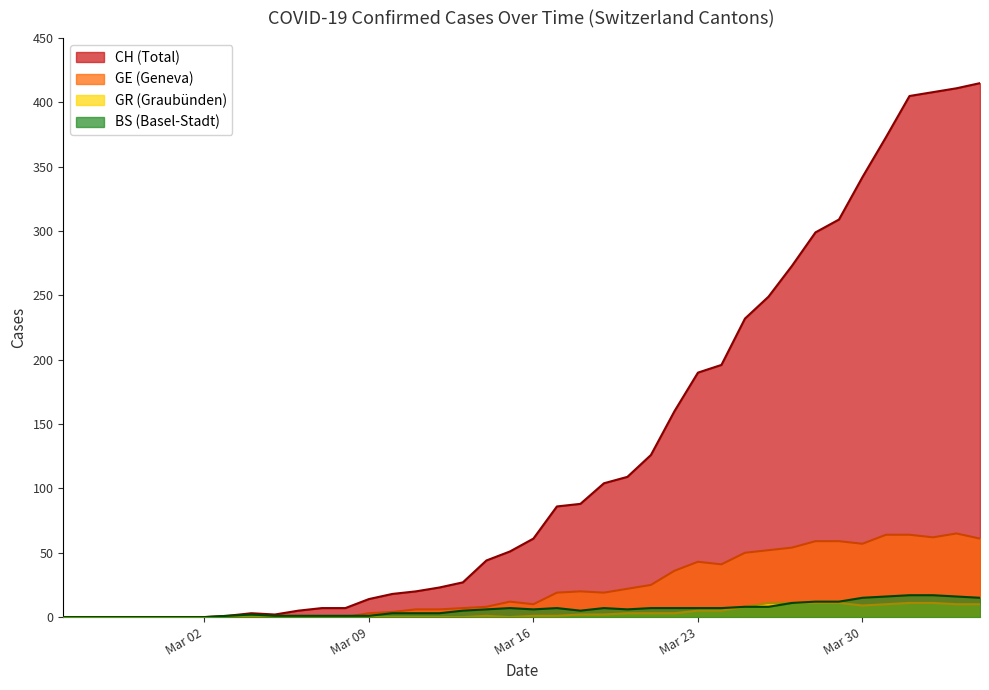

Does the chart display data point markers on the line(s)?

No